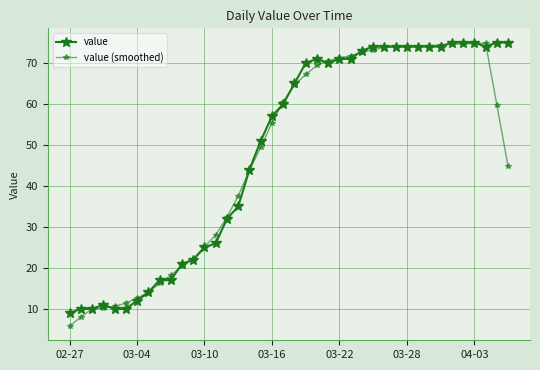

How many lines are shown in the chart?

2